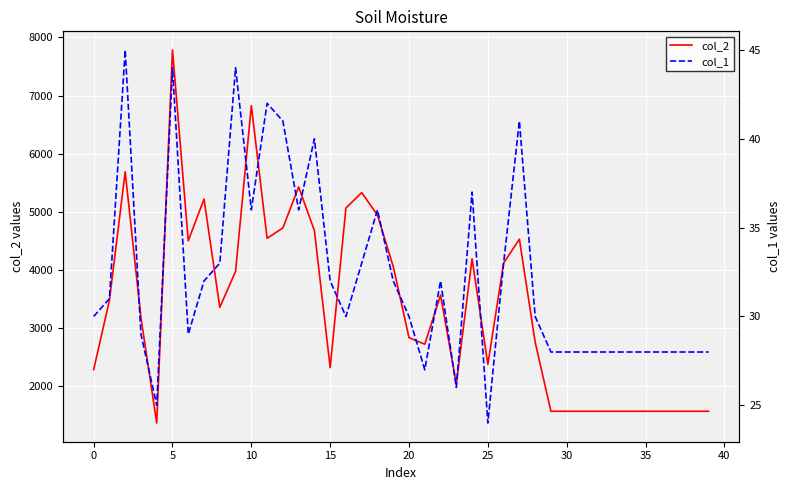

How many series are shown in this chart?

2